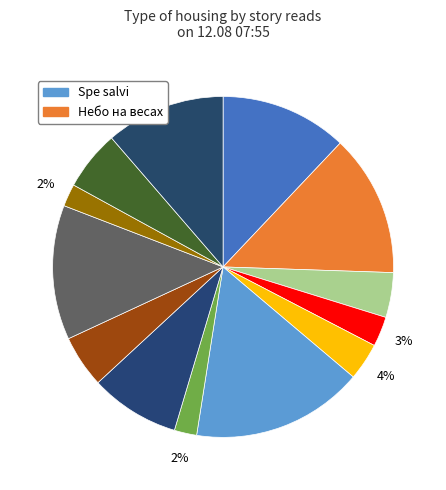

Which slice is the largest?

Spe salvi